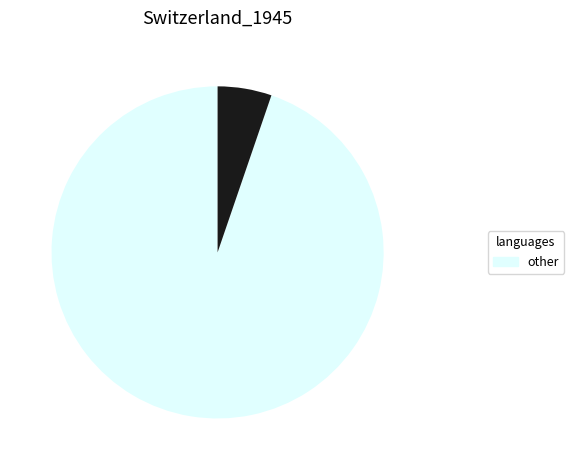

Is there any slice that represents more than half of the pie?

Yes